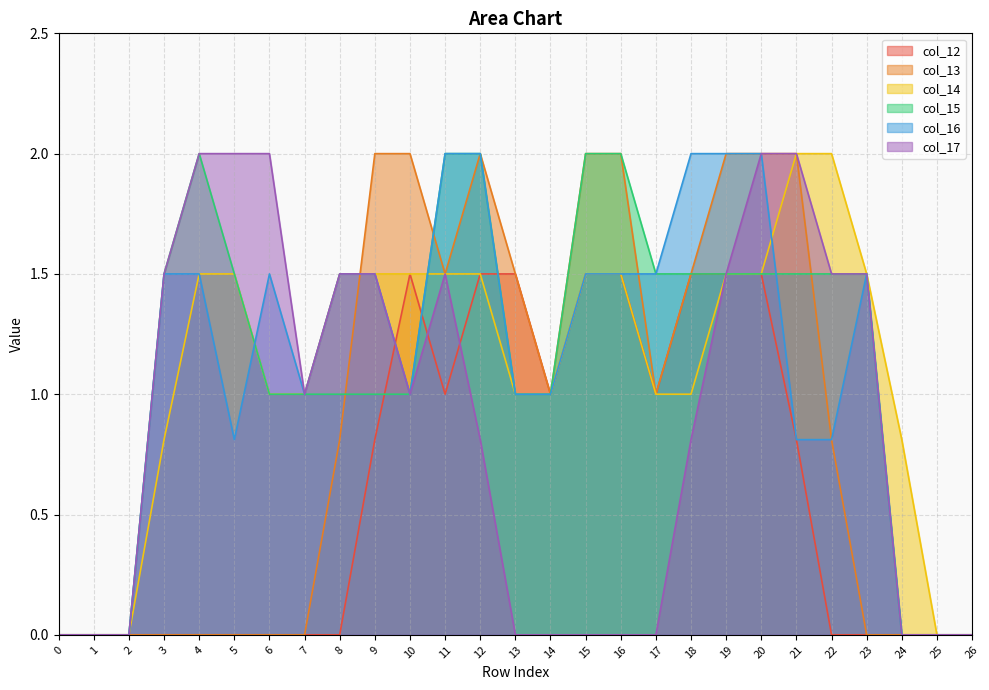

What is the maximum value shown in the chart?

2.0